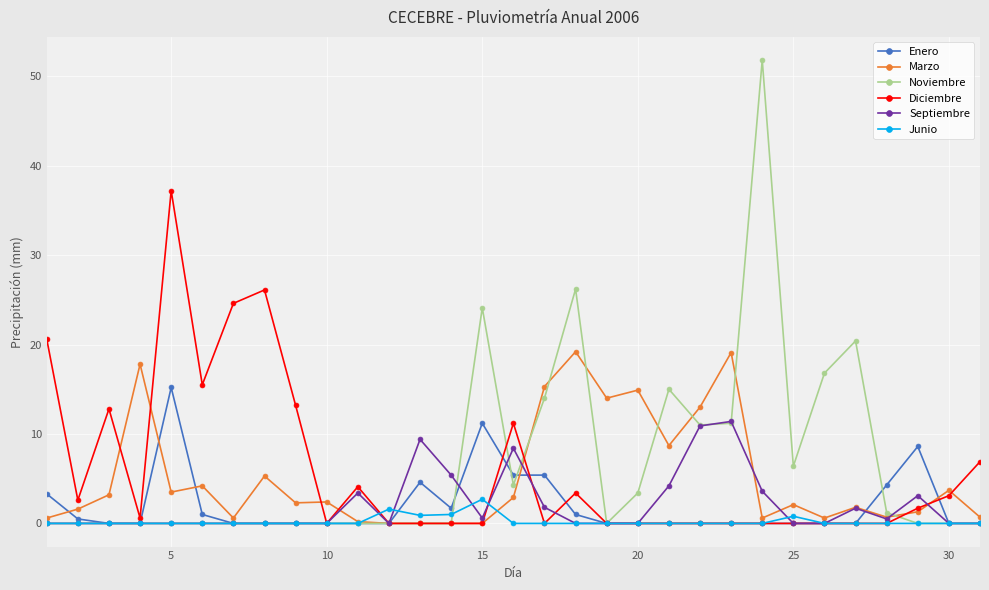

Which series has the widest spread of values?

Noviembre